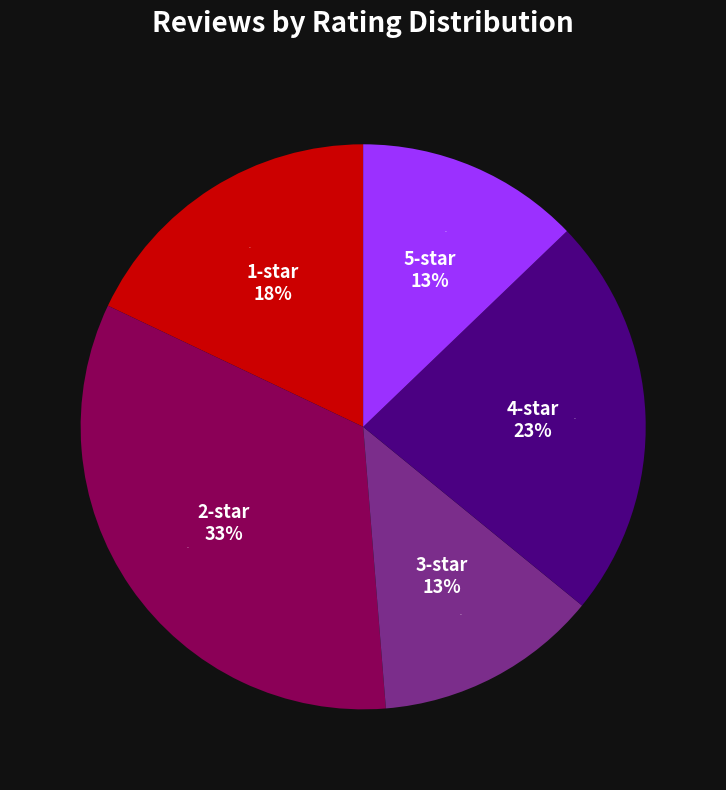

How many slices are in this pie chart?

4